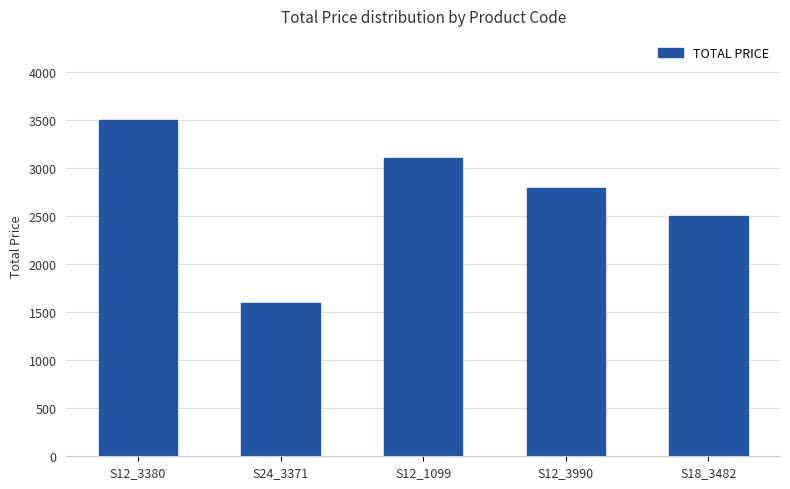

Rank the categories by value from highest to lowest.

S12_3380, S12_1099, S12_3990, S18_3482, S24_3371